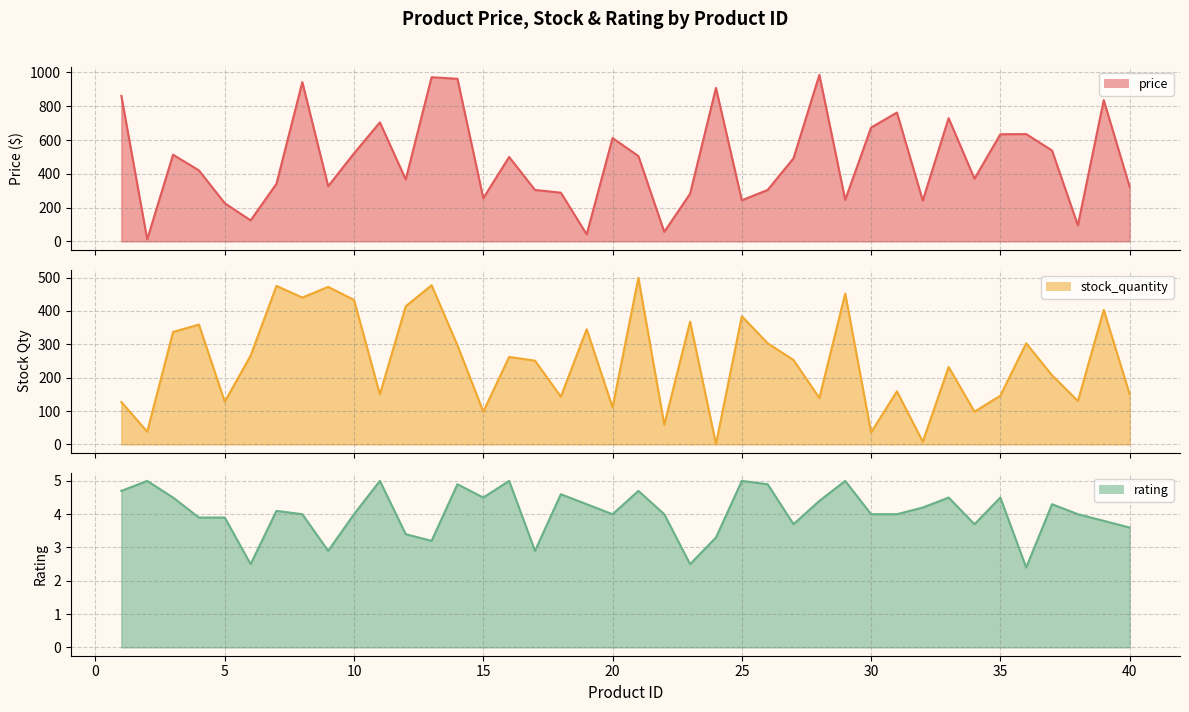

At which label does stock_quantity first exceed 253?

3